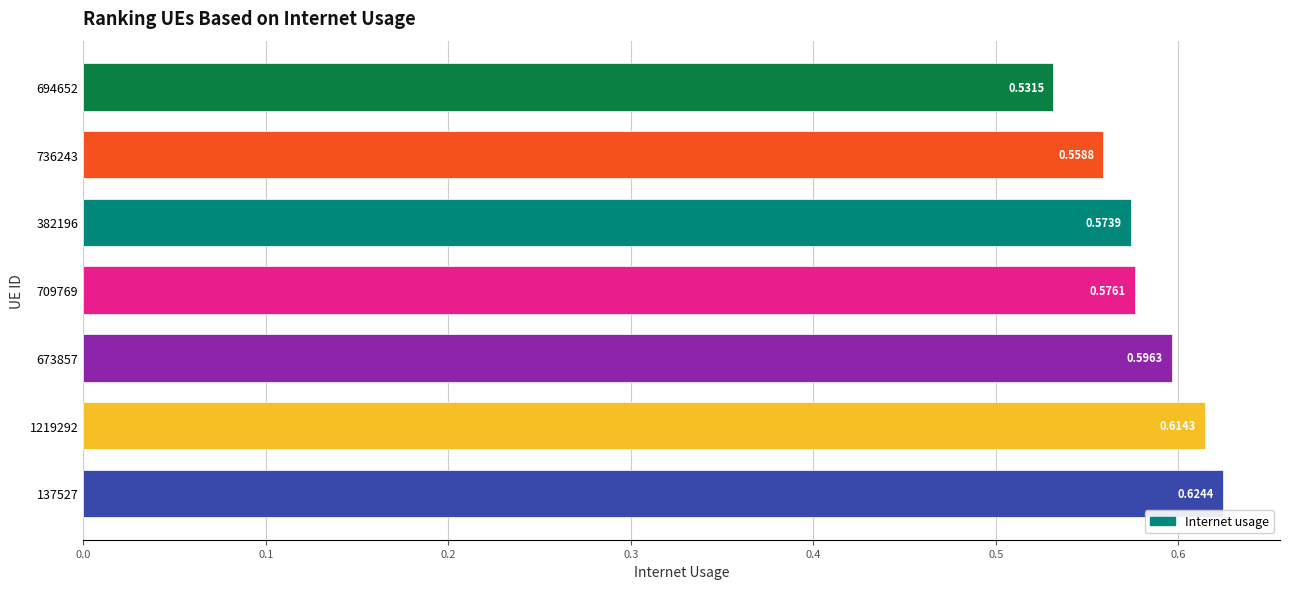

Rank the categories by value from lowest to highest.

694652, 736243, 382196, 709769, 673857, 1219292, 137527